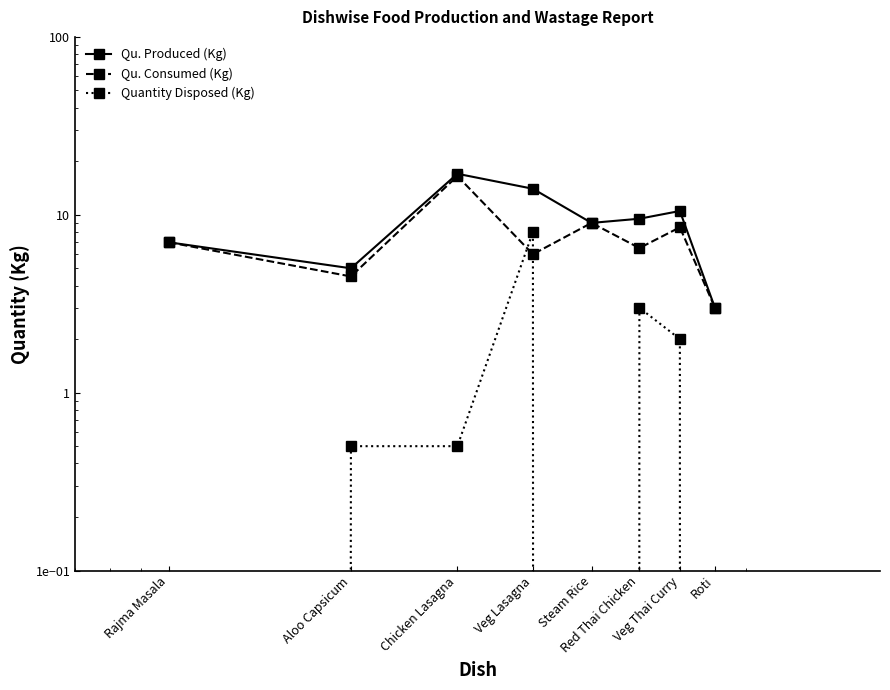

True or false: Qu. Produced (Kg) and Qu. Consumed (Kg) intersect in this chart.

False